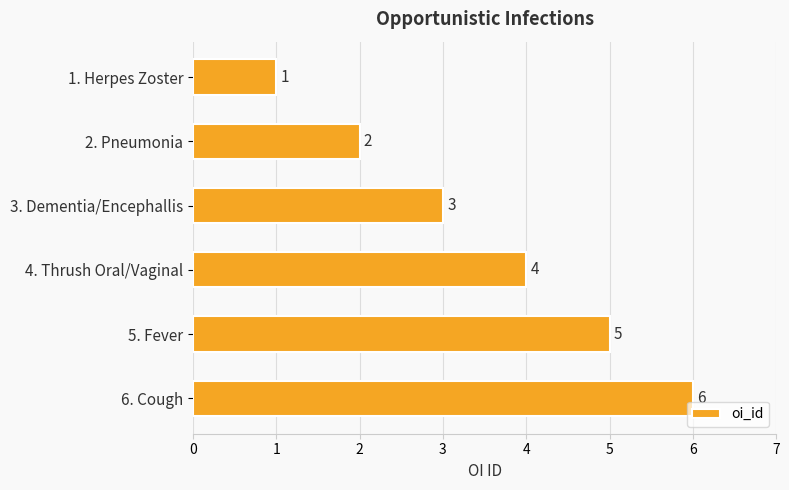

What is the label of the 6th bar from the bottom?

1. Herpes Zoster